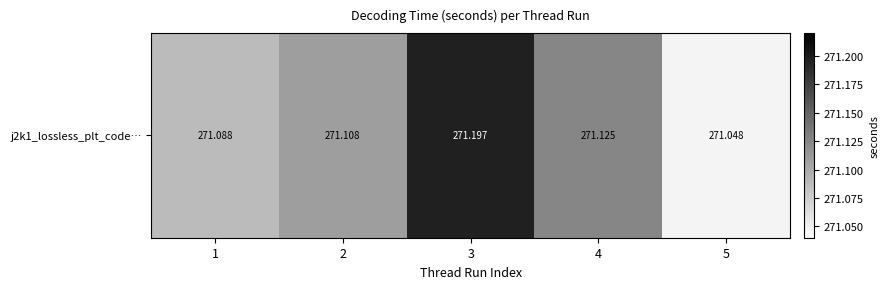

Reading left to right, transcribe all the data shown in this chart.

1=271.1	2=271.1	3=271.2	4=271.1	5=271.0